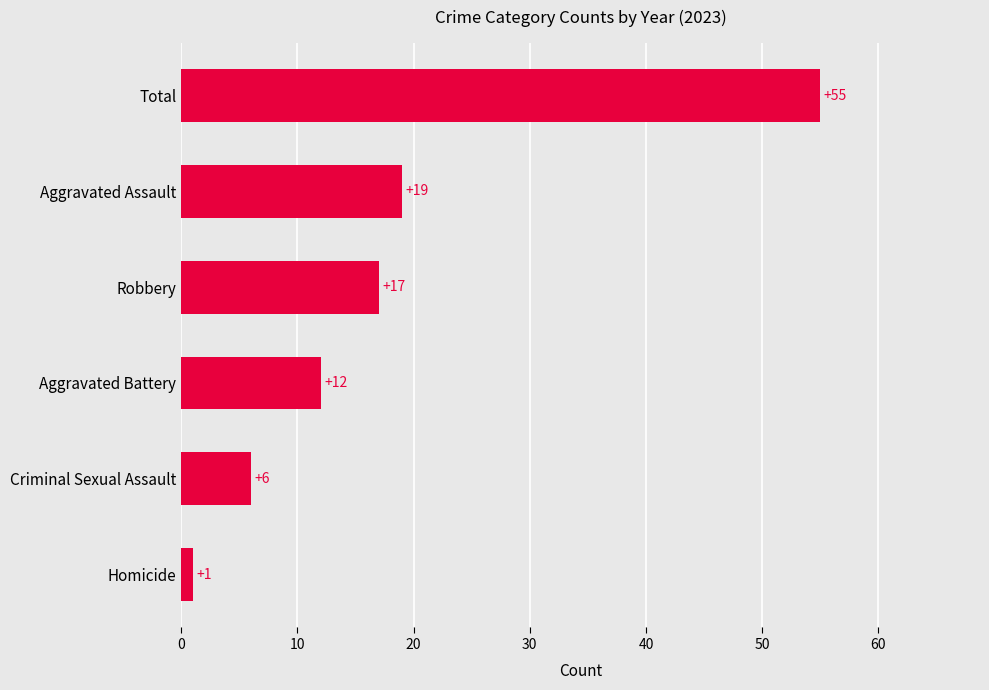

Rank the categories by value from lowest to highest.

Homicide, Criminal Sexual Assault, Aggravated Battery, Robbery, Aggravated Assault, Total